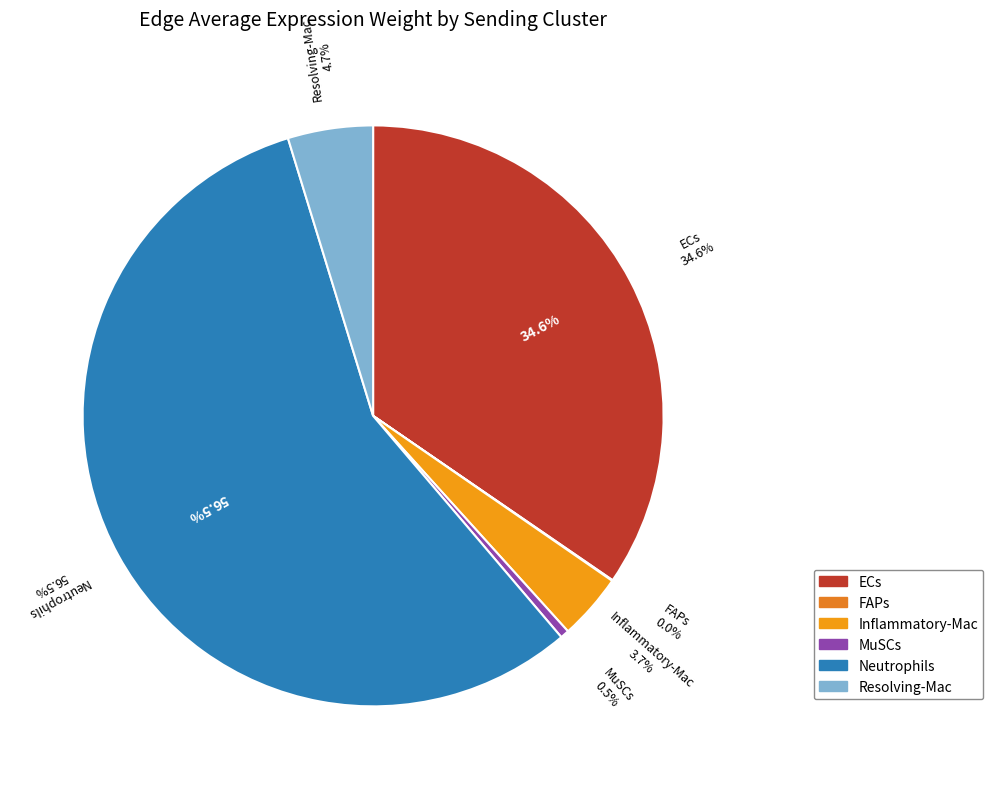

Rank the categories by value from highest to lowest.

Neutrophils, ECs, Resolving-Mac, Inflammatory-Mac, MuSCs, FAPs